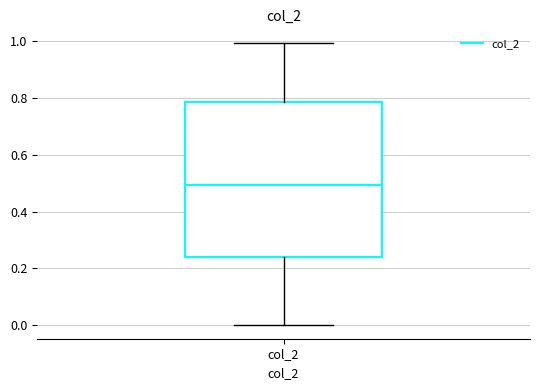

Where does the upper whisker of the box for col_2 end on the y-axis? The values are not printed on the chart, so give them approximately, as read against the axis.

1.00